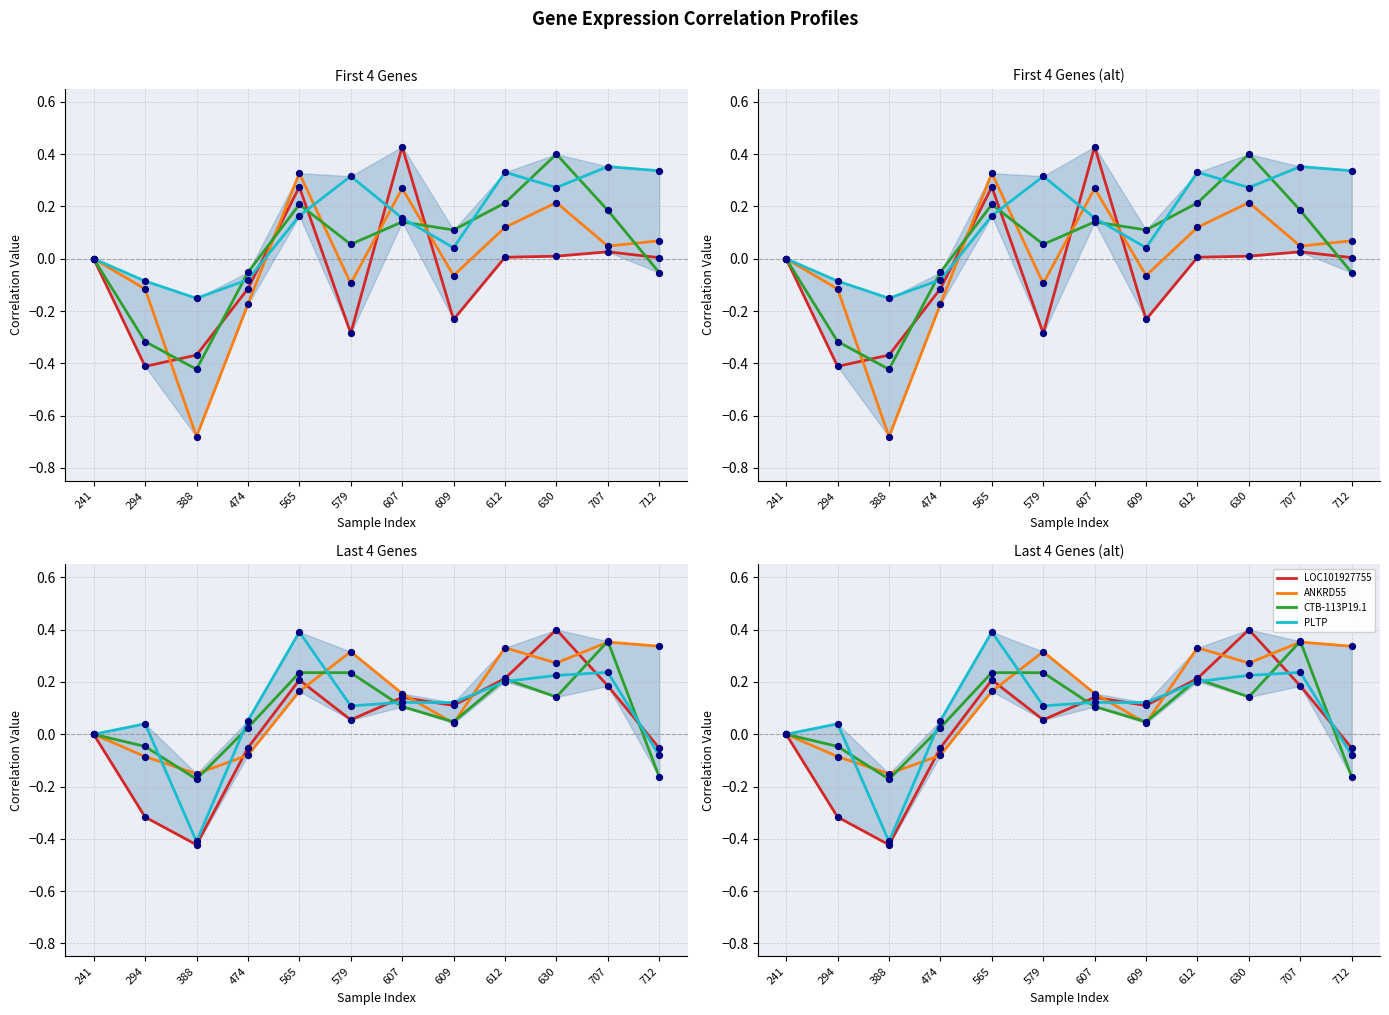

Which series has the largest total across all categories?

ANKRD55